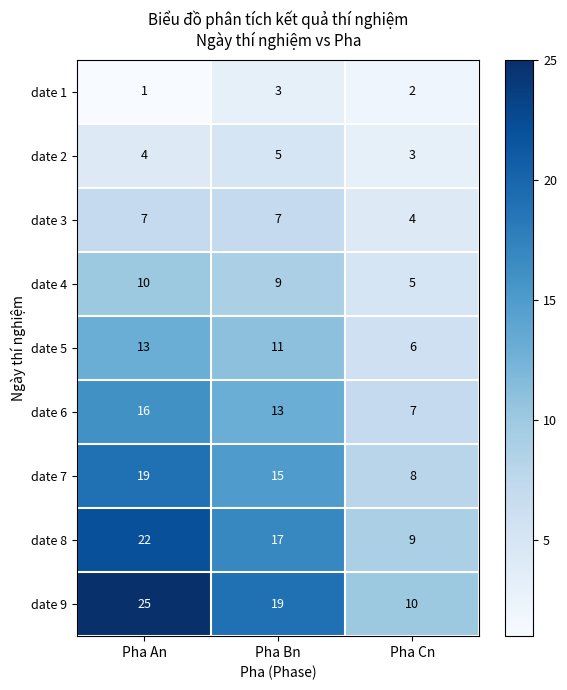

What is the maximum value shown in the chart?

25